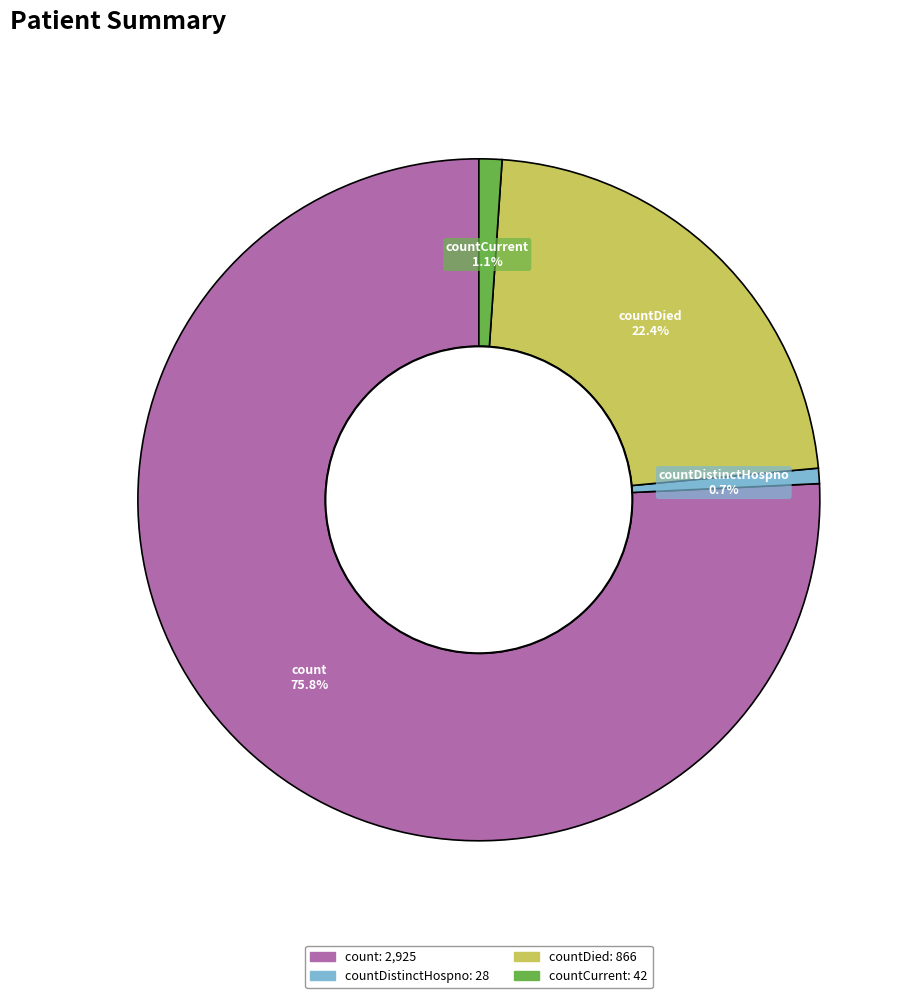

To the nearest percent, what is the difference between the largest and smallest slice percentages?

75%